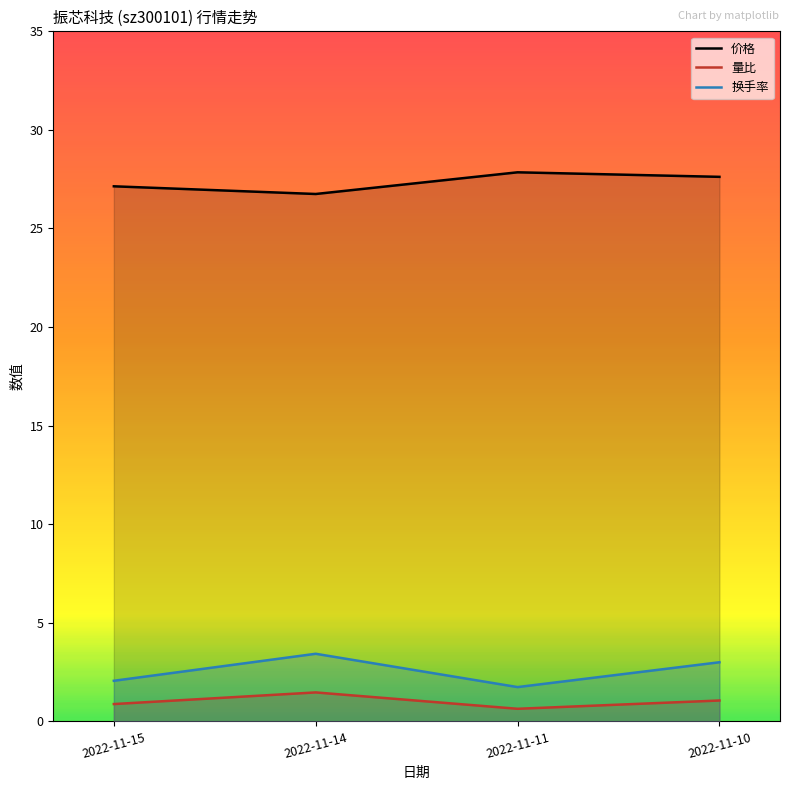

Reading right to left, what are all the values shown in this chart?

价格: 2022-11-10=27.6	2022-11-11=27.9	2022-11-14=26.8	2022-11-15=27.1
量比: 2022-11-10=1.1	2022-11-11=0.6	2022-11-14=1.5	2022-11-15=0.9
换手率: 2022-11-10=3.0	2022-11-11=1.7	2022-11-14=3.4	2022-11-15=2.1